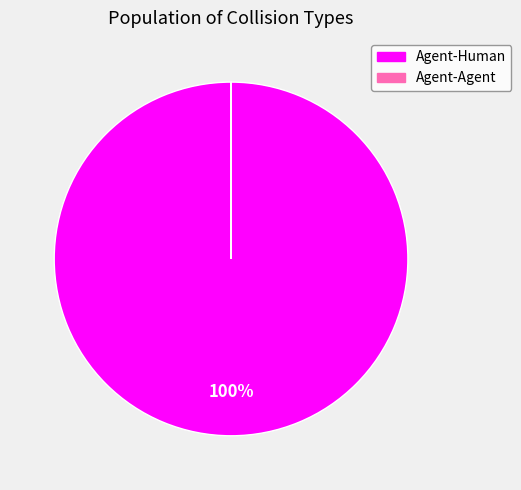

The Agent-Human slice represents 100% of the pie. True or false?

True